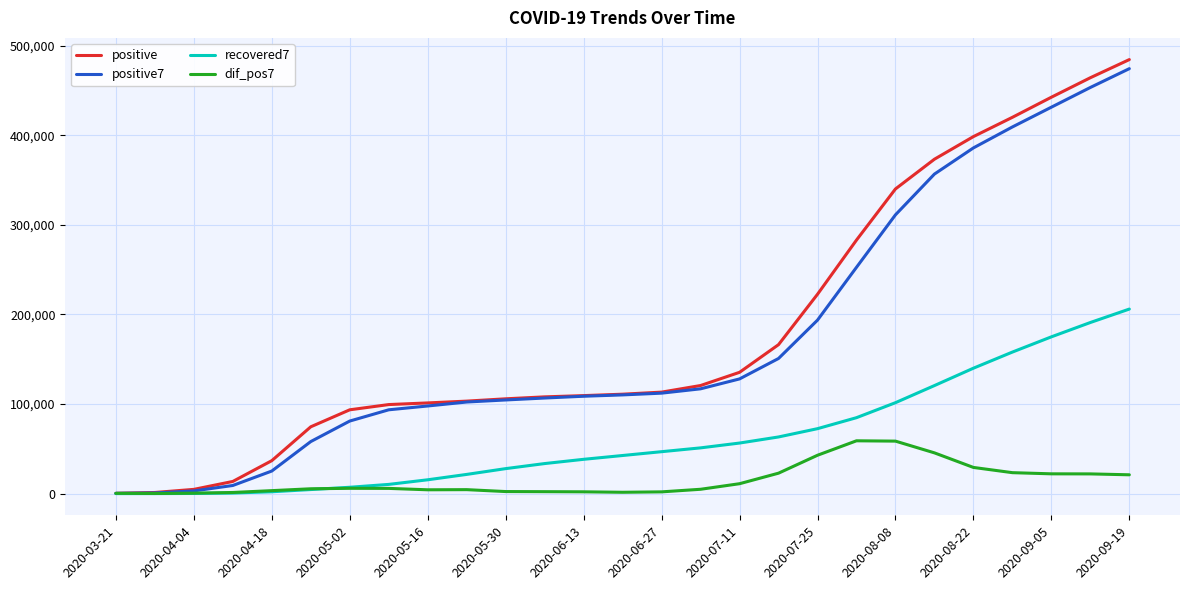

At how many categories does at least one series exceed 171615?

9